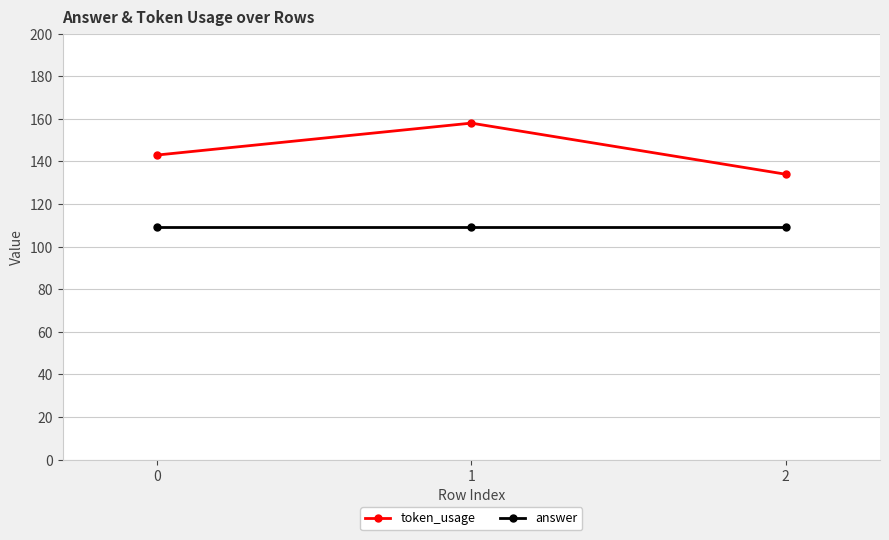

How many lines are shown in the chart?

2